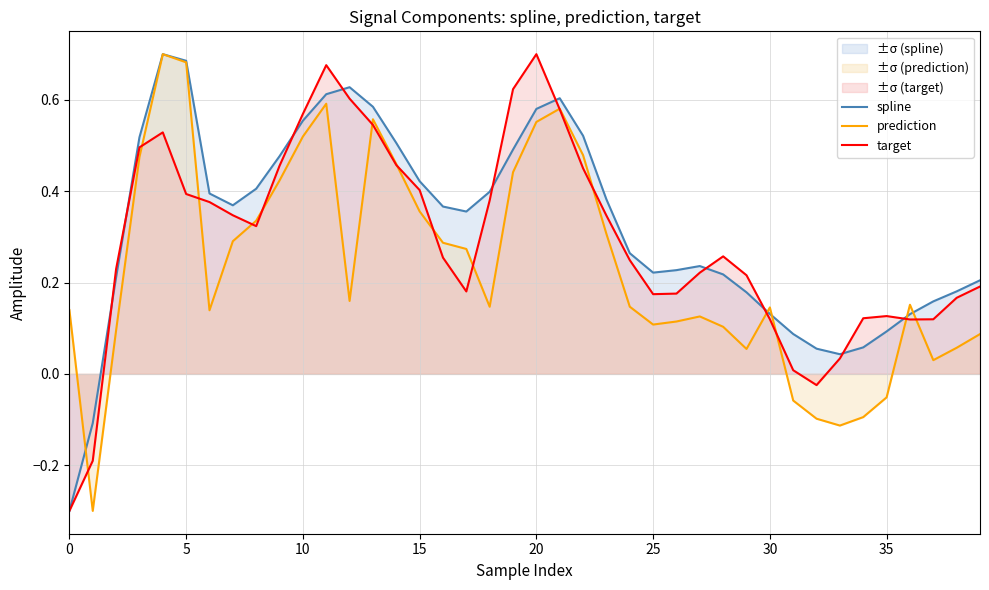

What is the difference between the maximum and second lowest values in the prediction series?

0.8